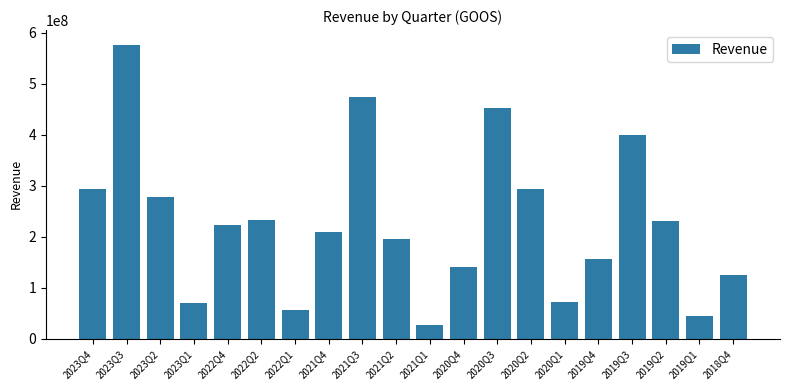

Is it true that the value at 2023Q2 is 124950313?

False